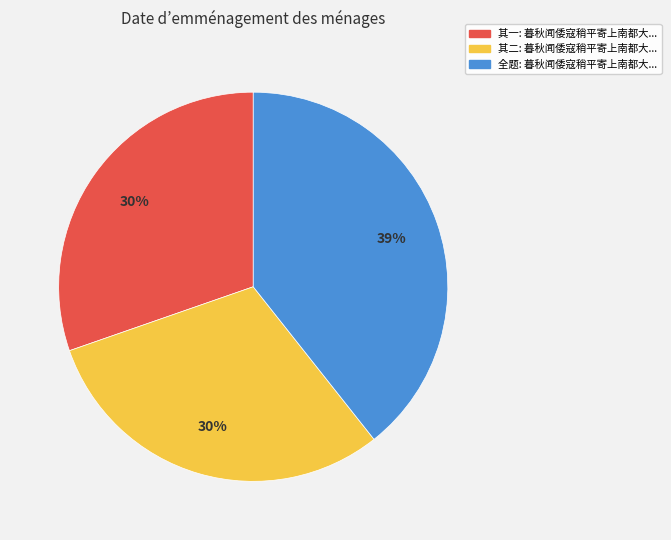

To the nearest percent, what is the average slice percentage?

33%